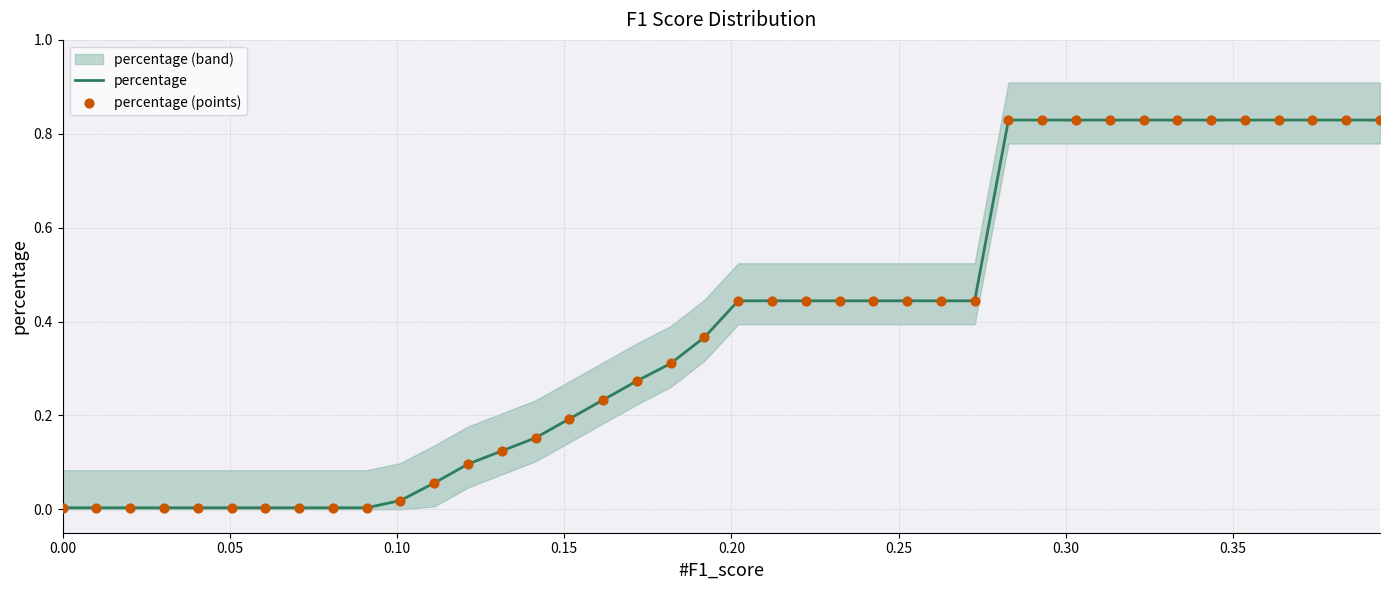

Is the value of percentage (points) at 23 greater than the value of percentage at 22?

No